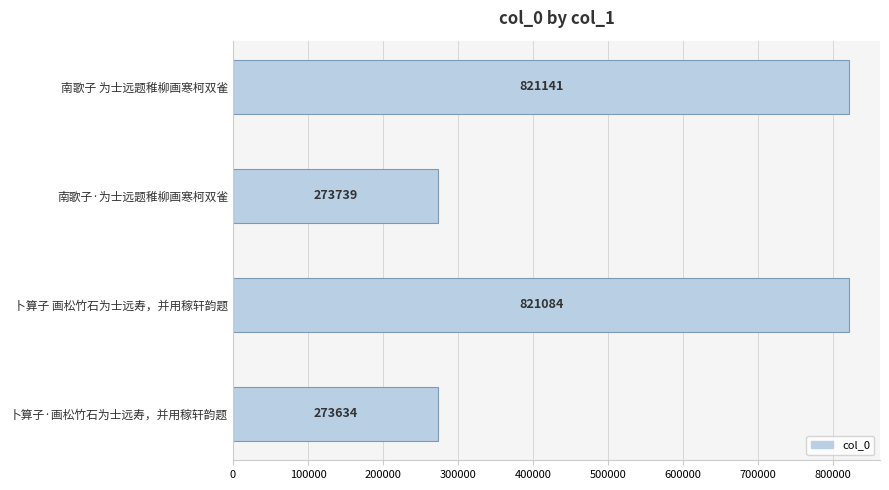

What is the difference between the maximum and minimum values?

547507